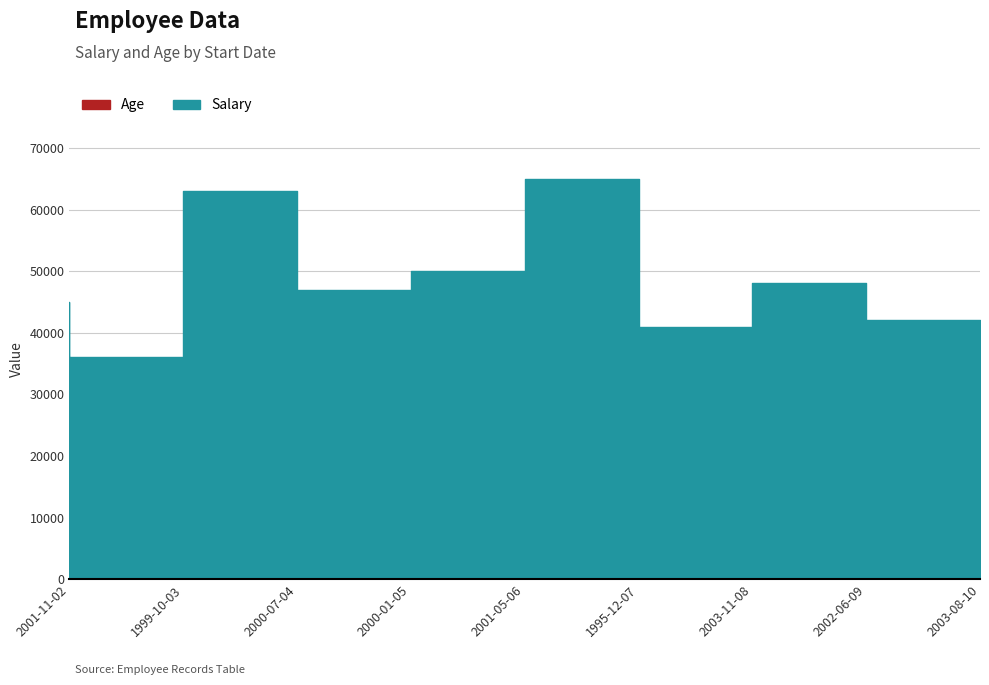

True or false: Salary and Age intersect in this chart.

False